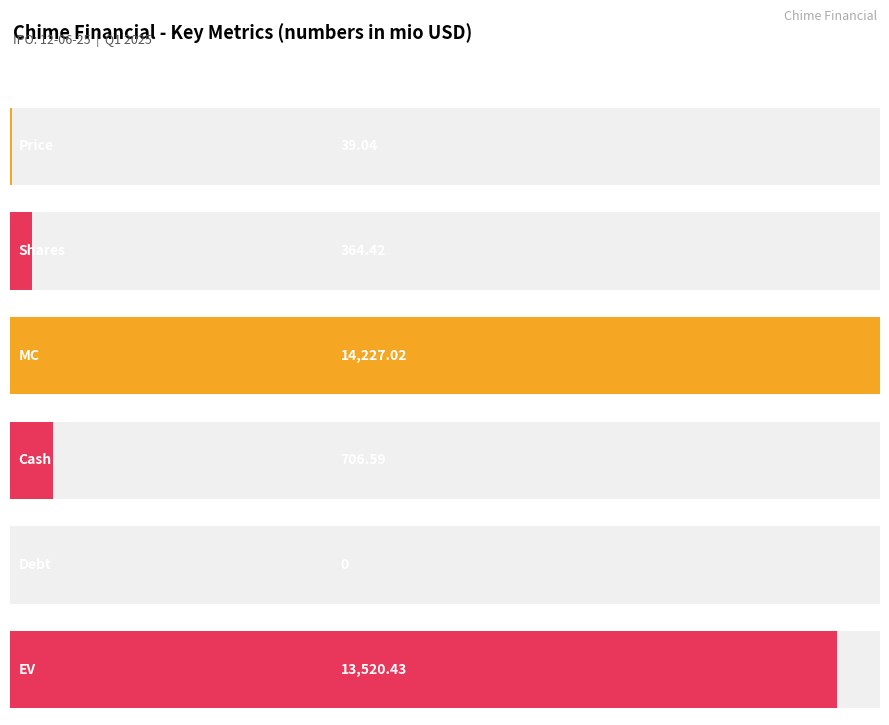

What is the label of the 3rd bar from the right?

Cash